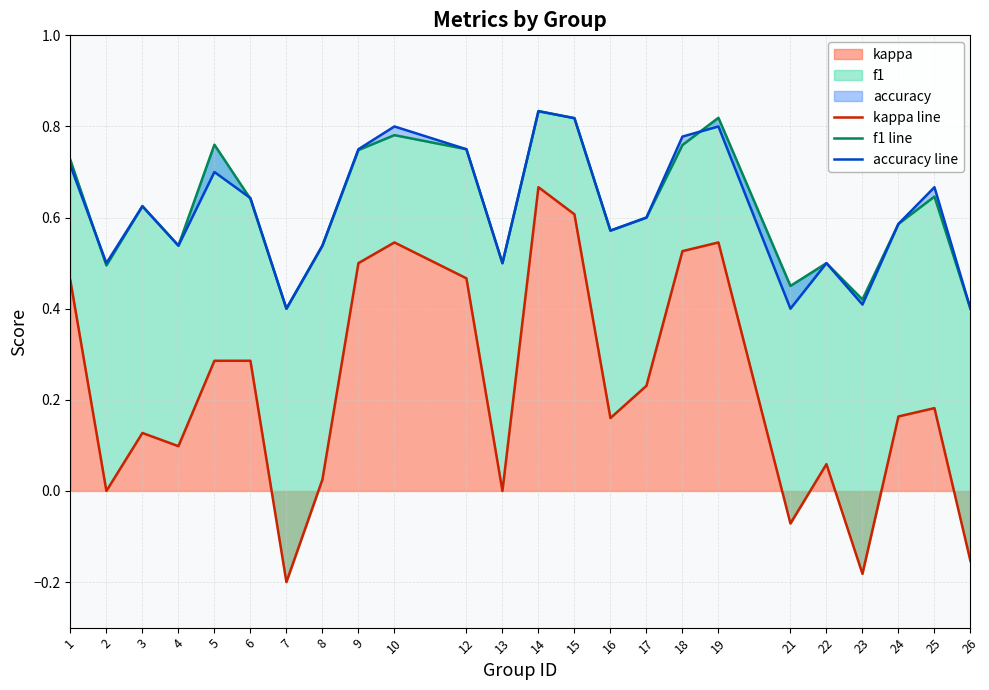

How many categories are shown in the chart?

24